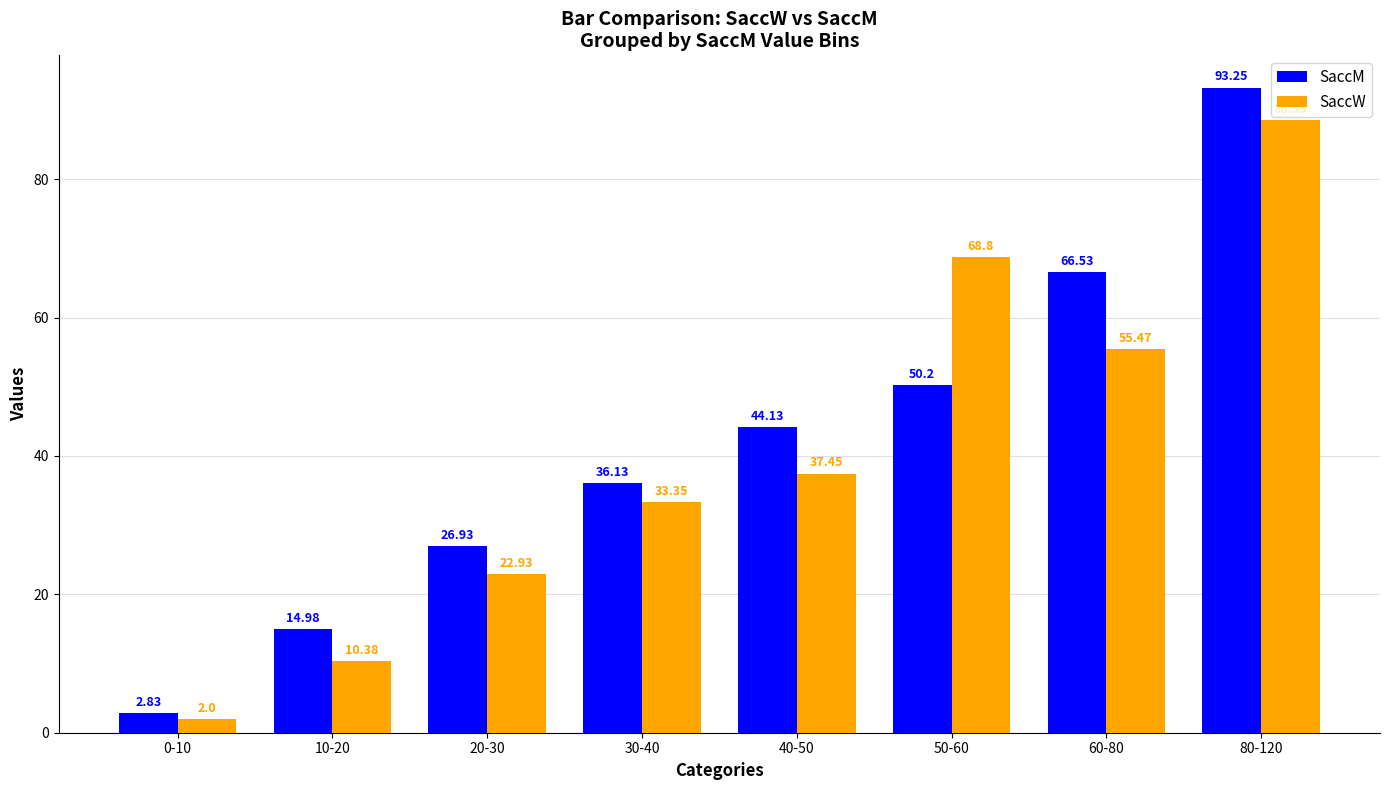

At how many categories does at least one series exceed 34?

5